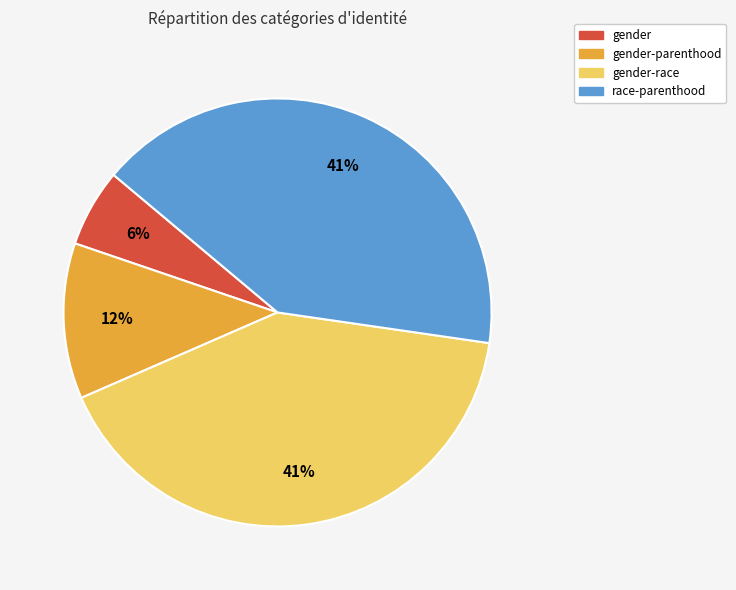

To the nearest percent, what is the average slice percentage?

25%